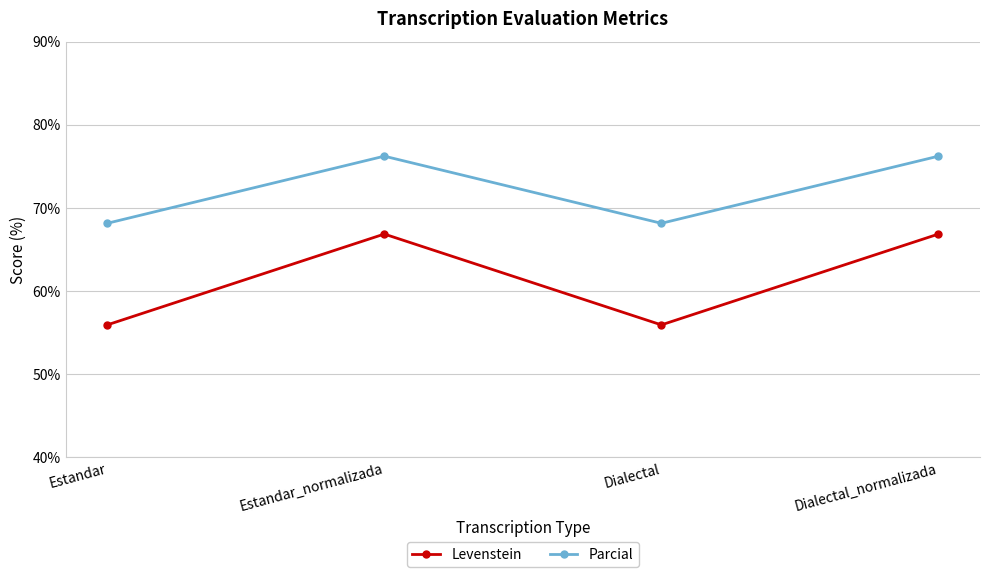

True or false: Levenstein and Parcial intersect in this chart.

False